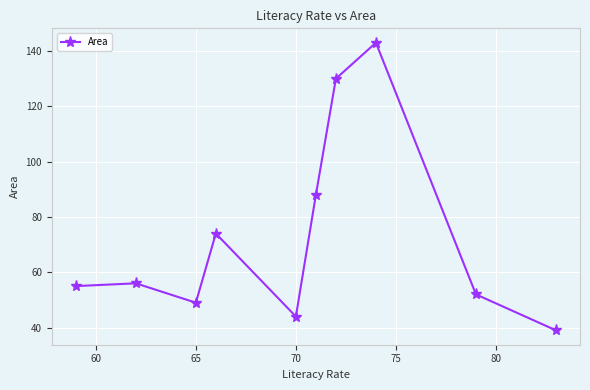

What is the greatest value displayed?

143